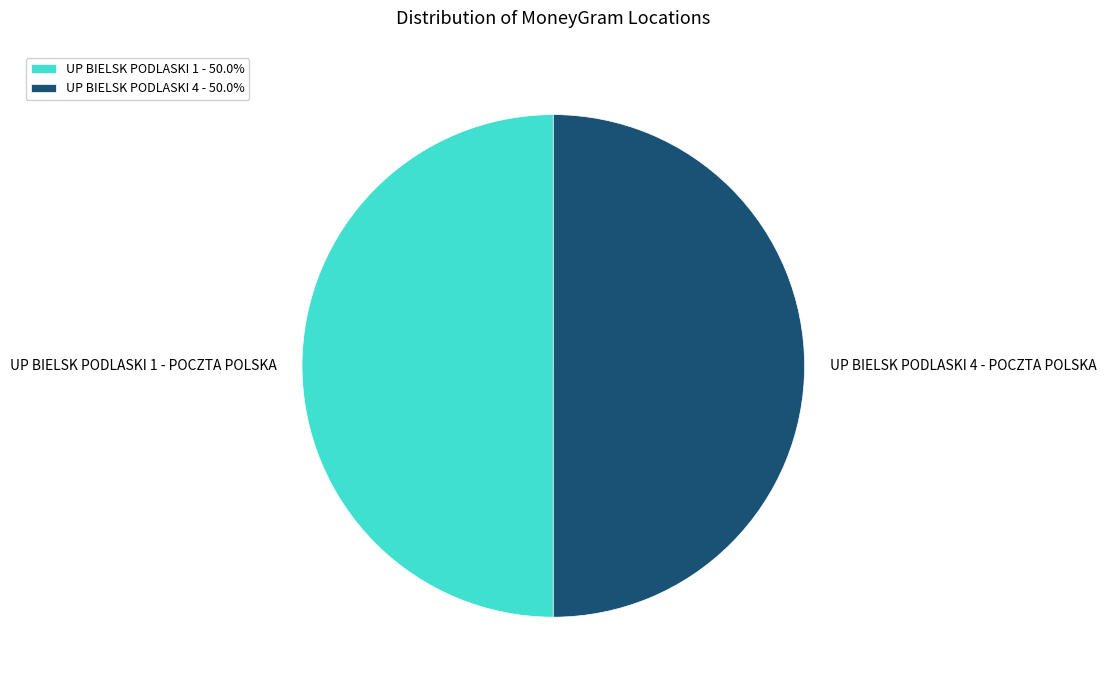

Combined, do UP BIELSK PODLASKI 4 - 50.0% and UP BIELSK PODLASKI 1 - 50.0% account for over 50%?

Yes